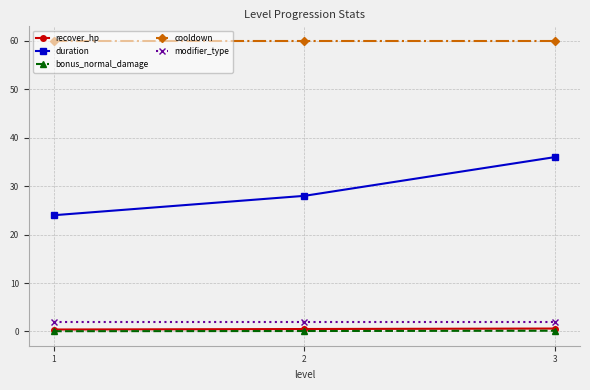

Between 2 and 3, which series saw the biggest shift?

duration